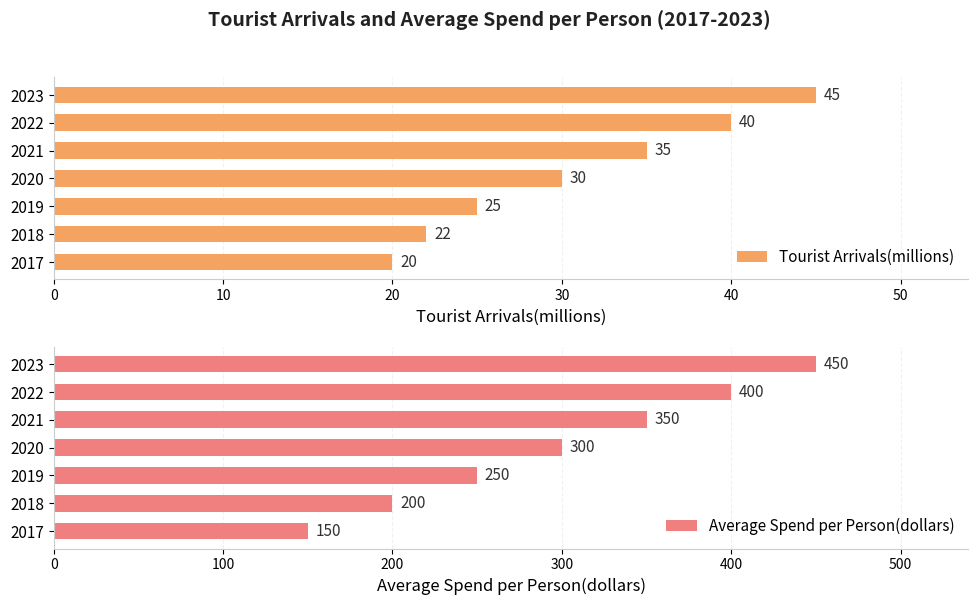

Reading left to right, list all the values displayed in this chart.

Tourist Arrivals(millions): 20	22	25	30	35	40	45
Average Spend per Person(dollars): 150	200	250	300	350	400	450